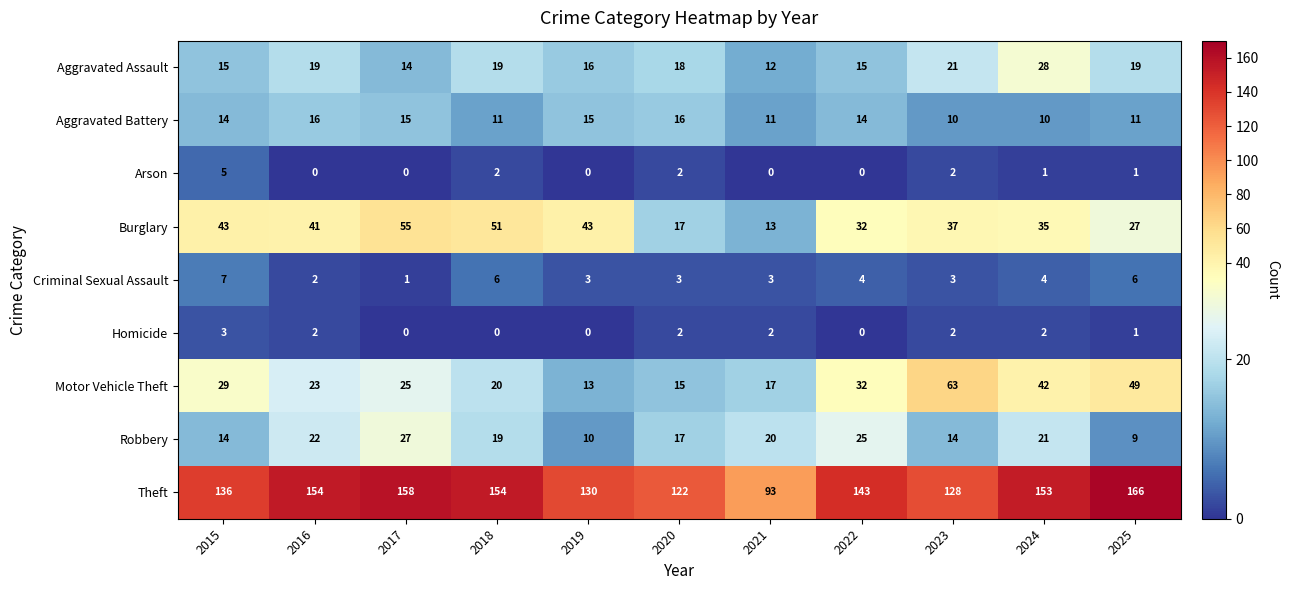

How many distinct data groups are displayed?

9